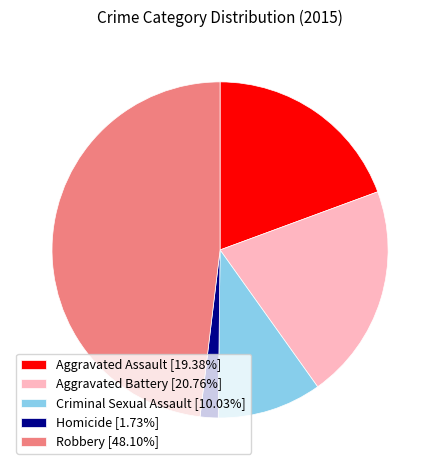

Combined, do Robbery [48.10%] and Aggravated Battery [20.76%] account for over 50%?

Yes